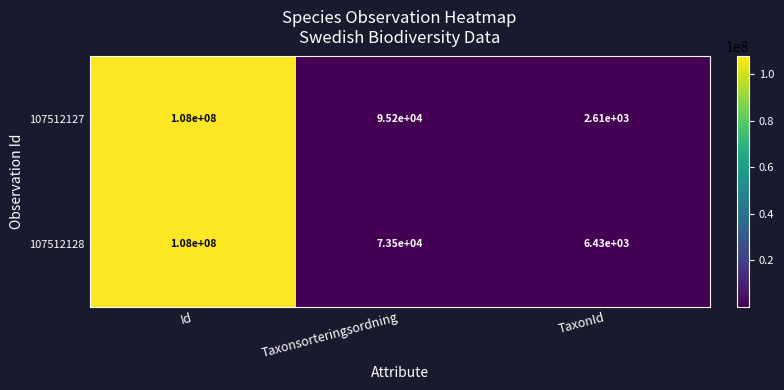

What is the maximum value shown in the chart?

108000000